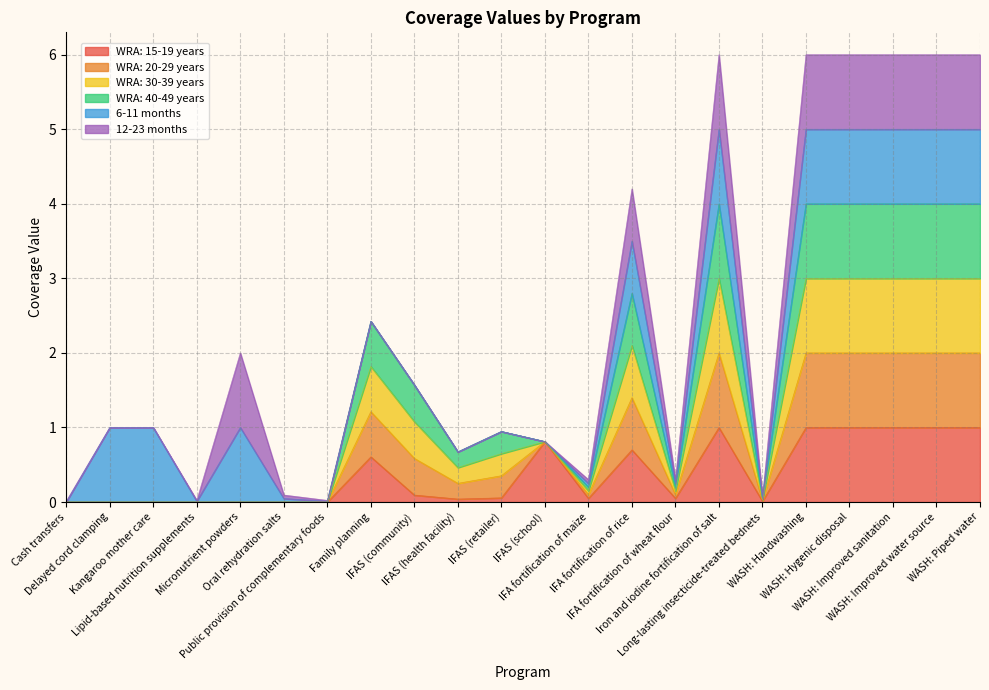

What is the difference between the highest and lowest values at Family planning?

1.8